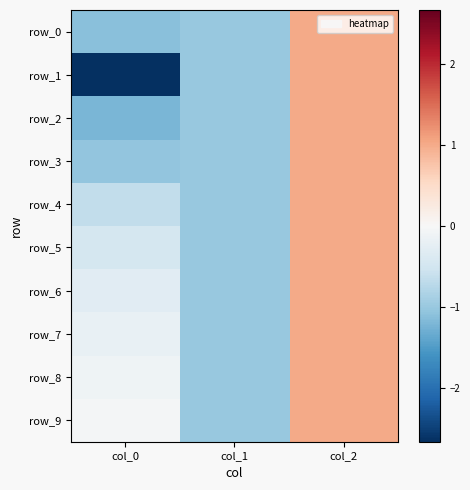

Where is row_0 nearest to the value 0?

col_1